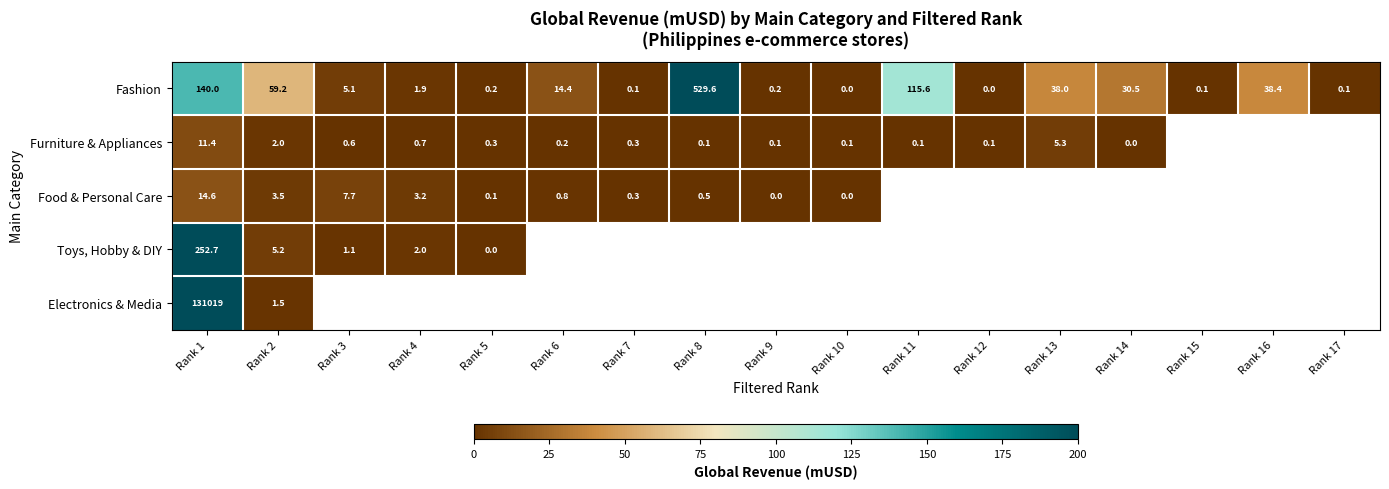

At how many categories does at least one series exceed 177?

2